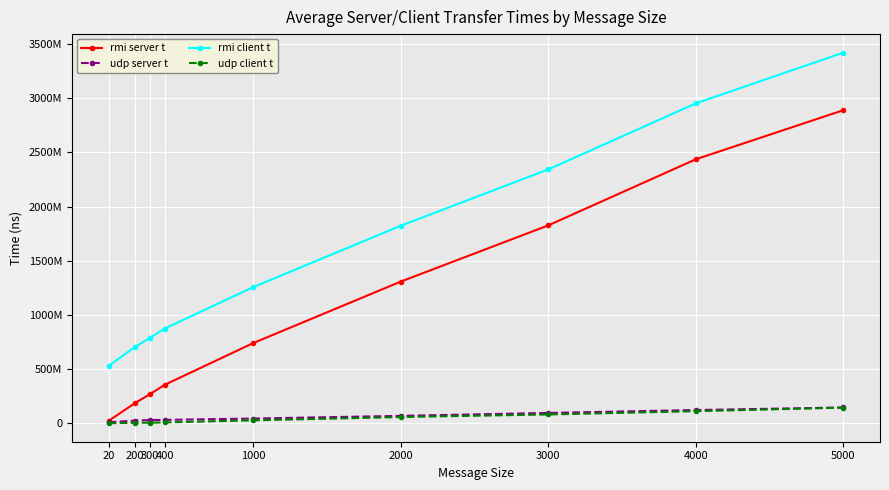

True or false: rmi client t has more than 0 points higher than both neighbors.

False